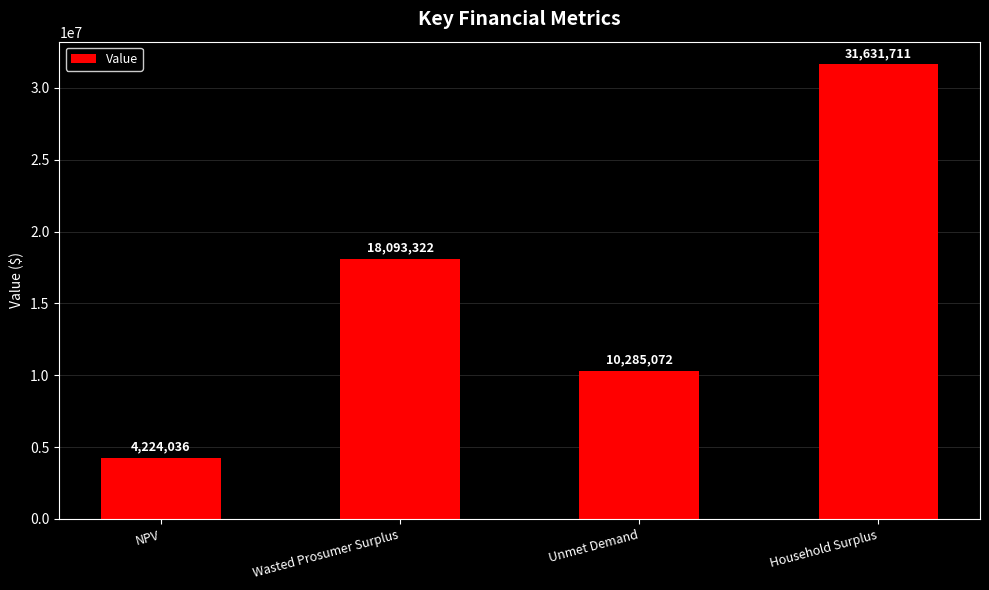

Which has a higher value, NPV or Household Surplus?

Household Surplus